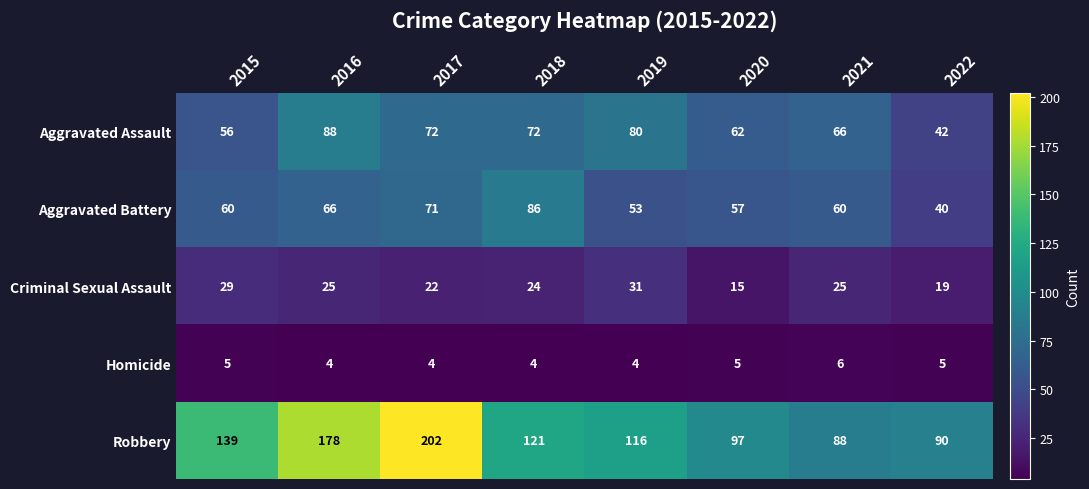

Which series has the largest range (max minus min)?

Robbery